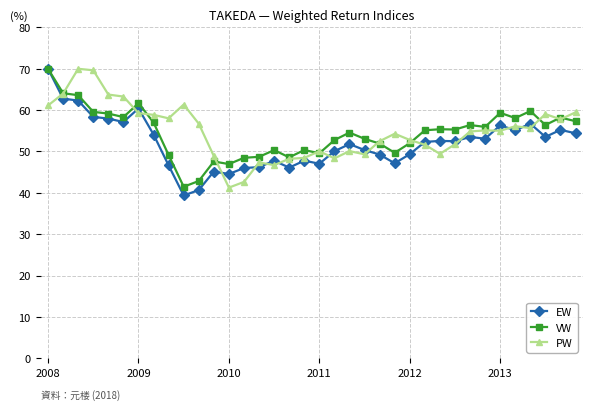

What is the smallest value displayed?

39.4